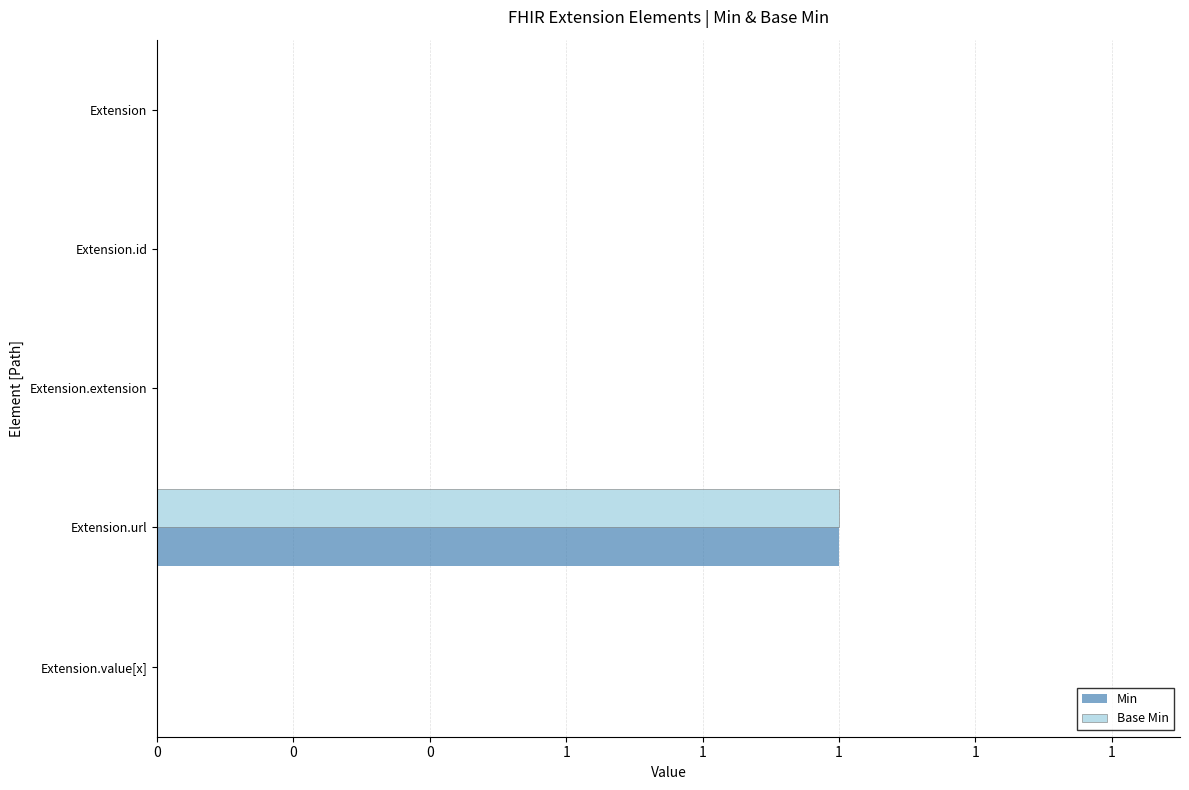

What are all the series names shown in the legend?

Min, Base Min